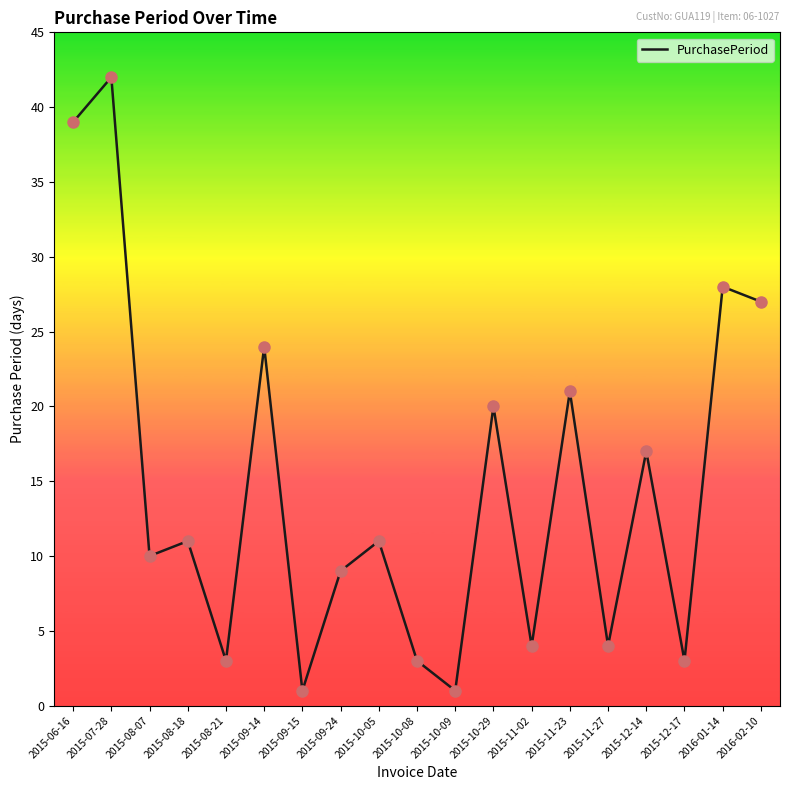

What is the change in value from 2015-08-07 to 2015-08-21?

-7